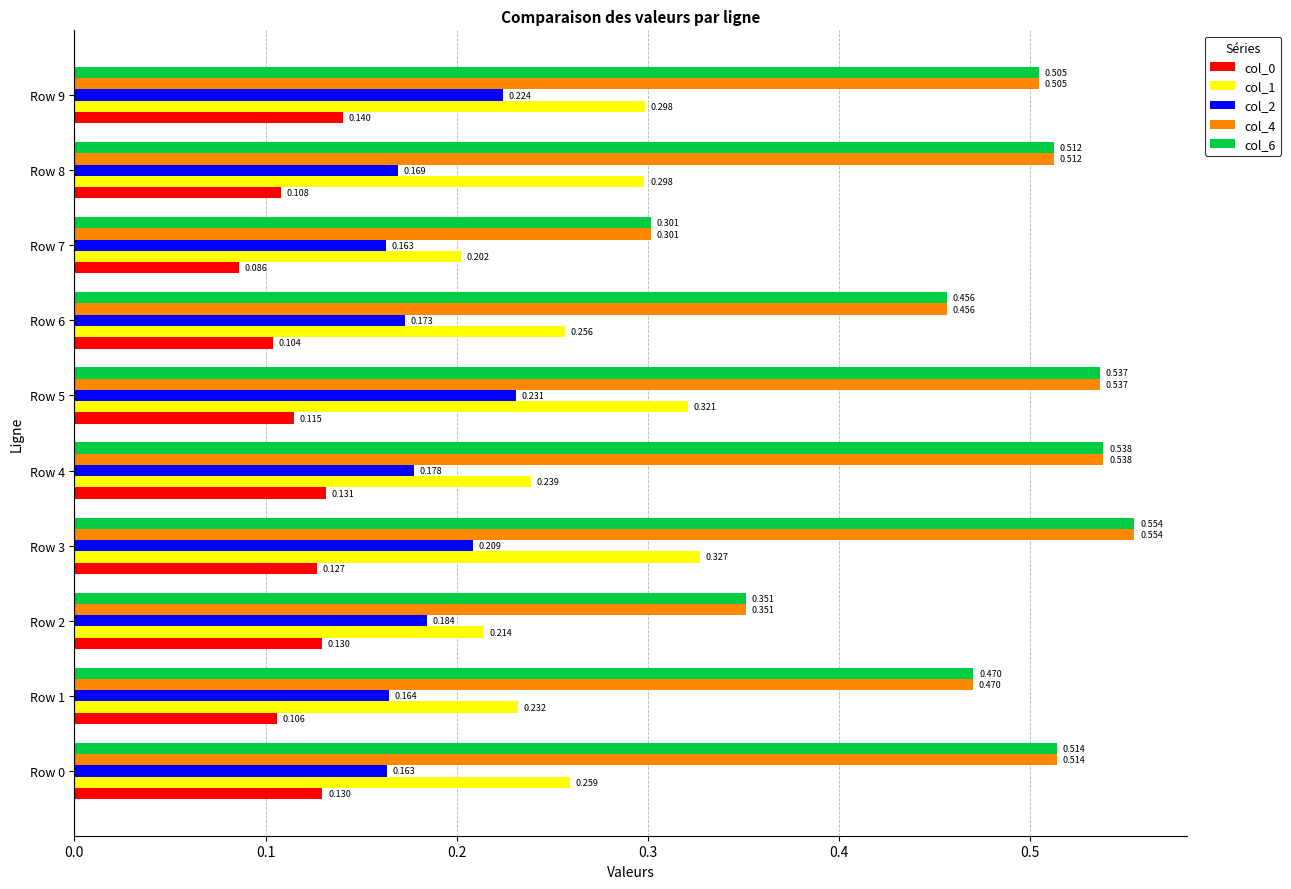

Is the value of col_4 at Row 1 greater than the value of col_1 at Row 4?

Yes